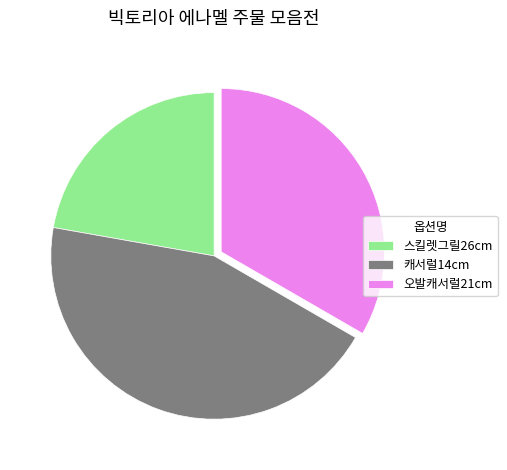

Is the sum of 오발캐서럴21cm and 스킬렛그릴26cm greater than half?

Yes